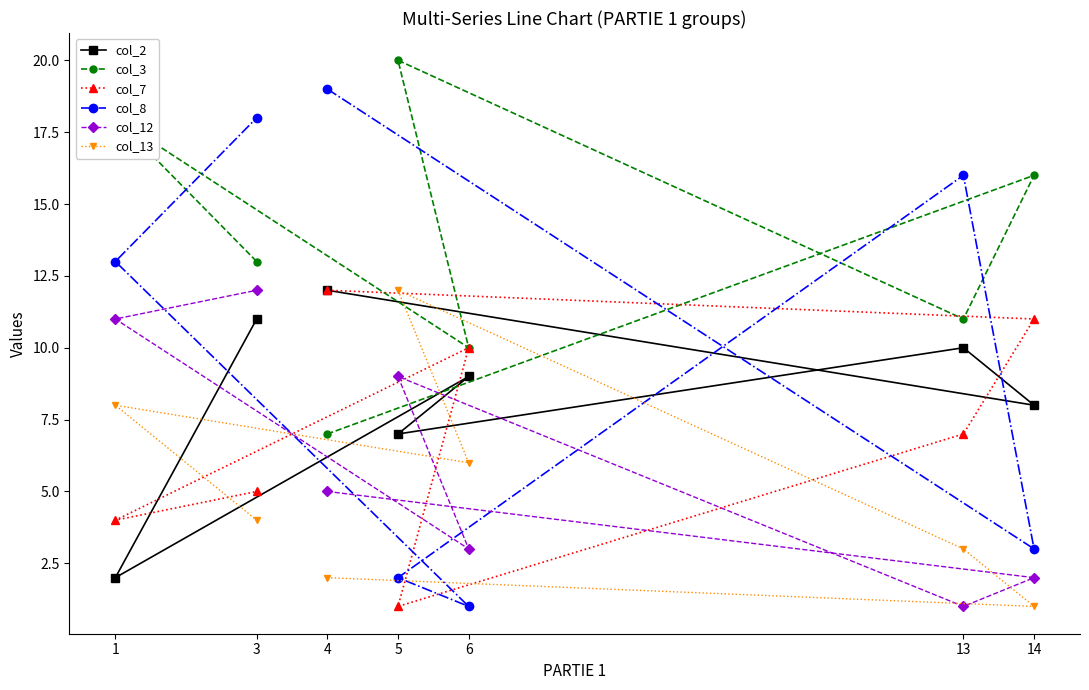

Rank the series by their maximum value, from highest to lowest.

col_3, col_8, col_2, col_7, col_12, col_13